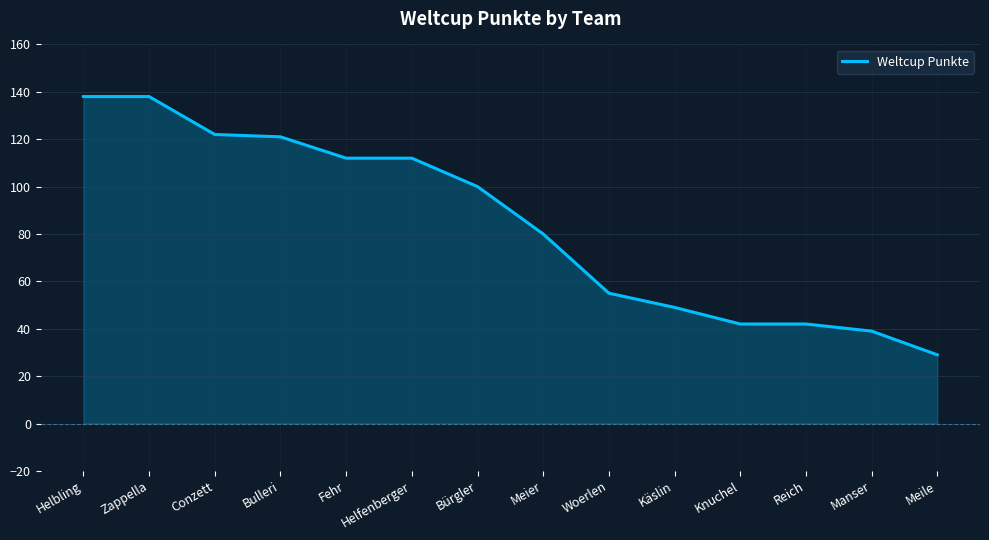

Reading left to right, transcribe all the data shown in this chart.

138	138	122	121	112	112	100	80	55	49	42	42	39	29